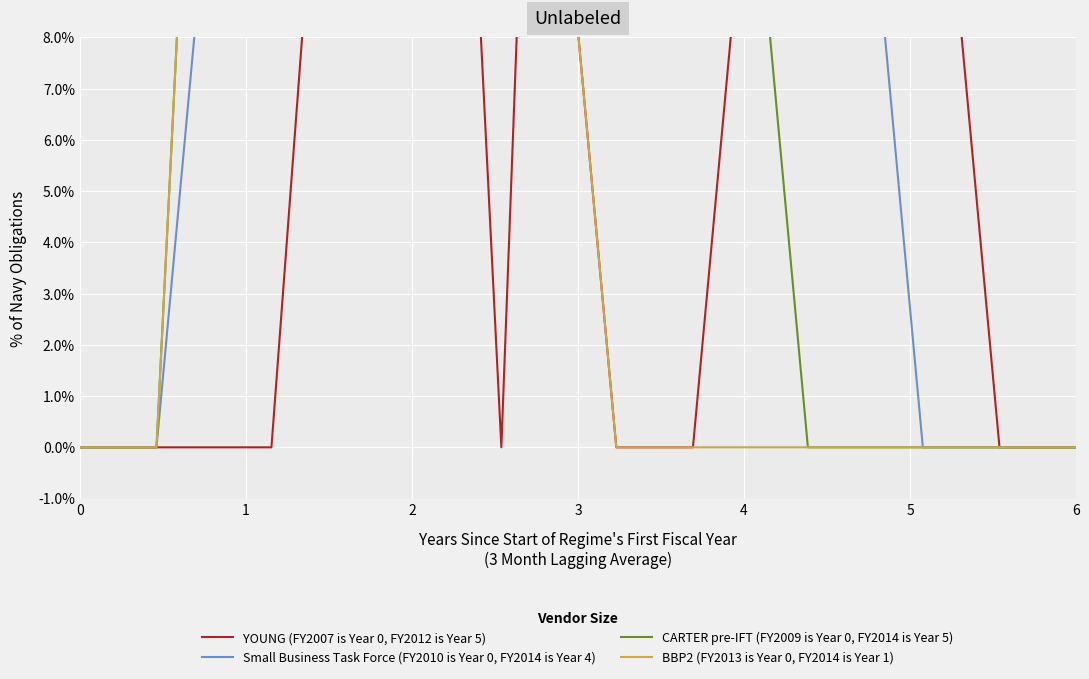

Rank the series by their average value, from highest to lowest.

Small Business Task Force (FY2010 is Year 0, FY2014 is Year 4), CARTER pre-IFT (FY2009 is Year 0, FY2014 is Year 5), YOUNG (FY2007 is Year 0, FY2012 is Year 5), BBP2 (FY2013 is Year 0, FY2014 is Year 1)